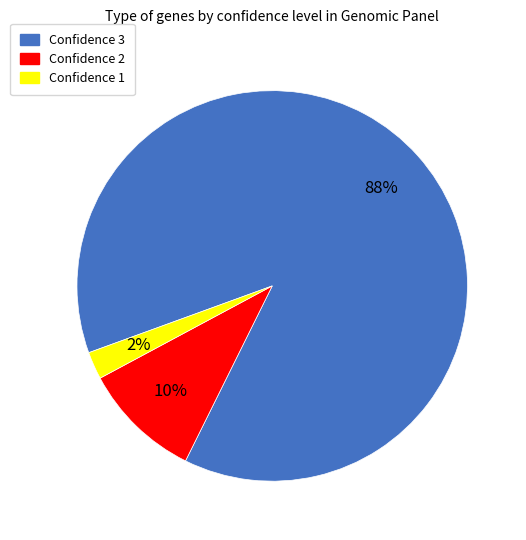

To the nearest percent, what is the difference between the largest and smallest slice percentages?

86%